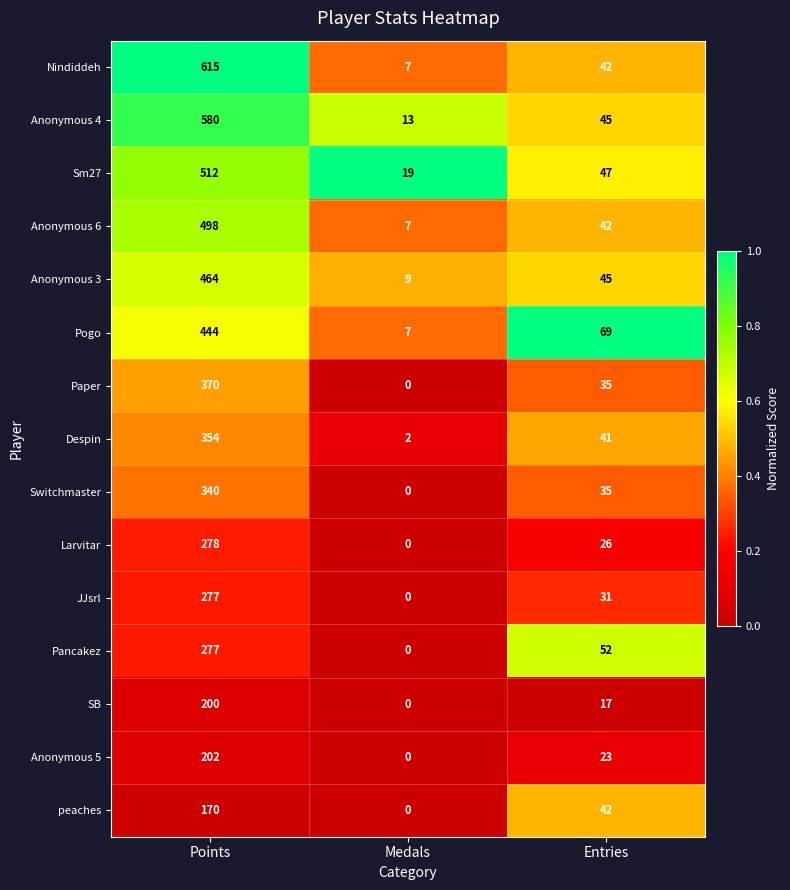

Rank the categories by Despin value from lowest to highest.

Medals, Entries, Points